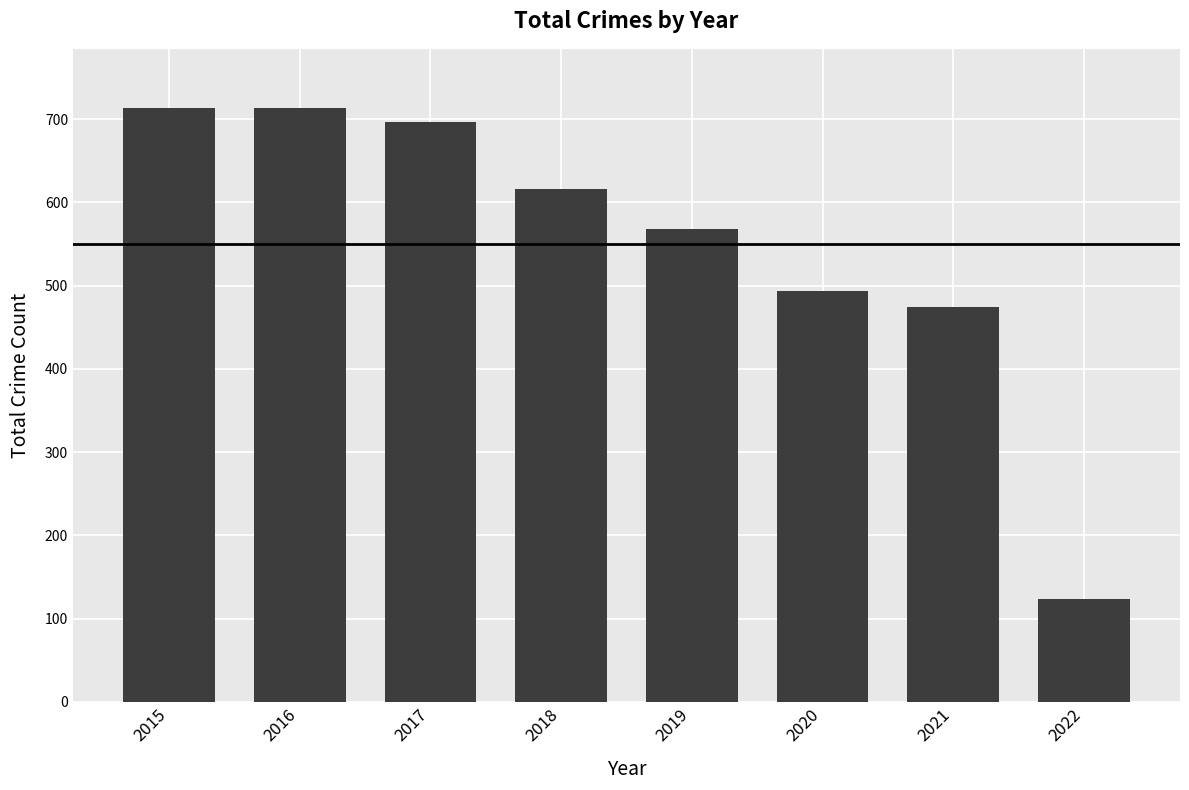

What is the greatest value displayed?

713